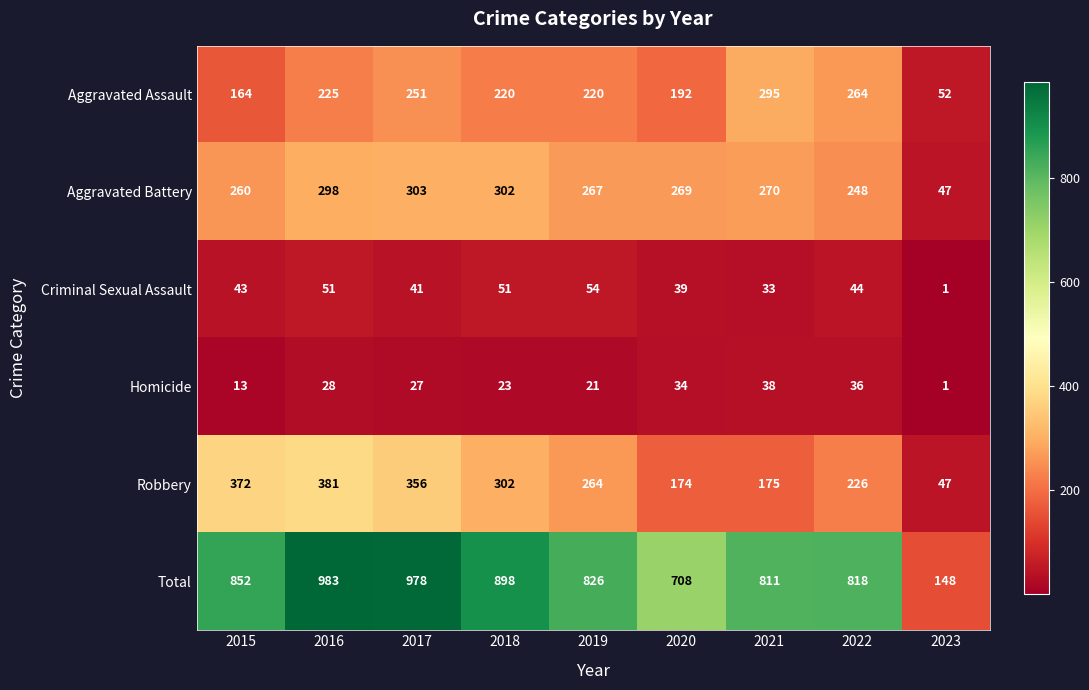

At 2020, list the series in order from smallest to largest.

Homicide, Criminal Sexual Assault, Robbery, Aggravated Assault, Aggravated Battery, Total